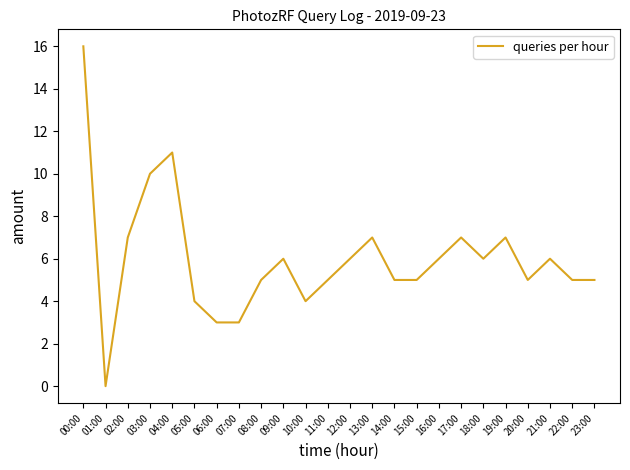

Which label corresponds to the smallest value in the chart?

01:00